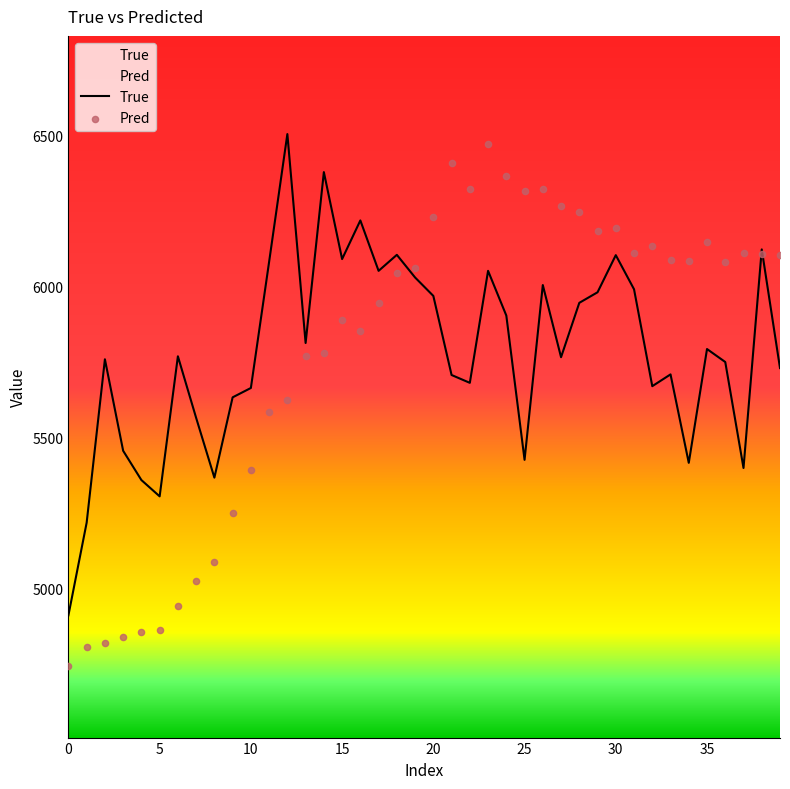

At which category is the sum across all series the highest?

23